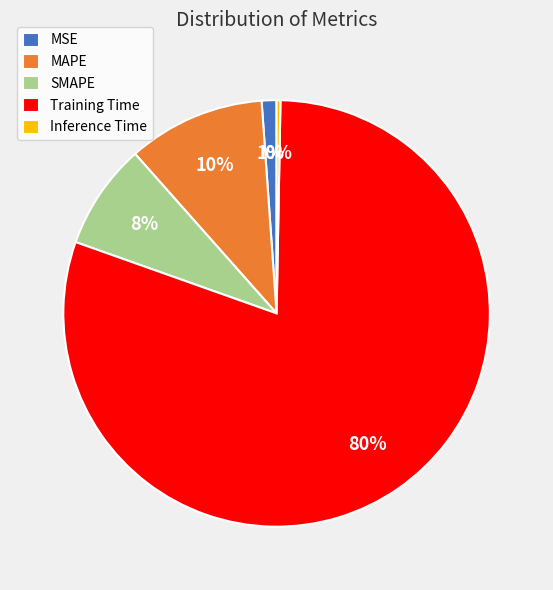

Count the number of slices in the pie.

5